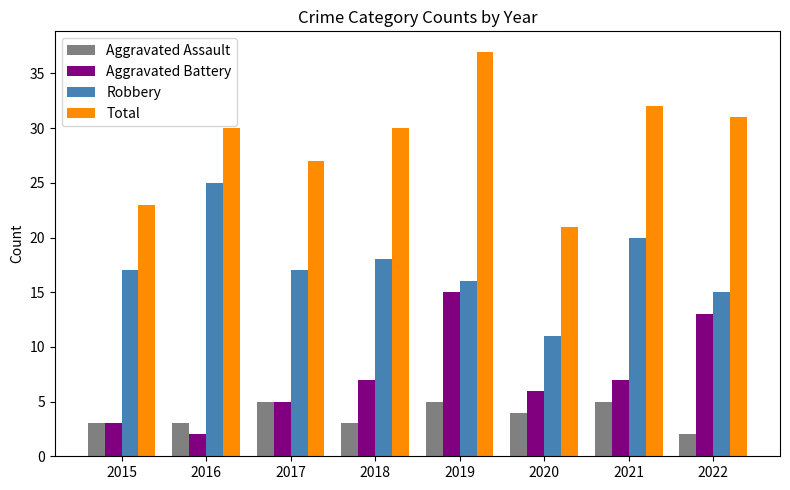

Which series has the largest total across all categories?

Total